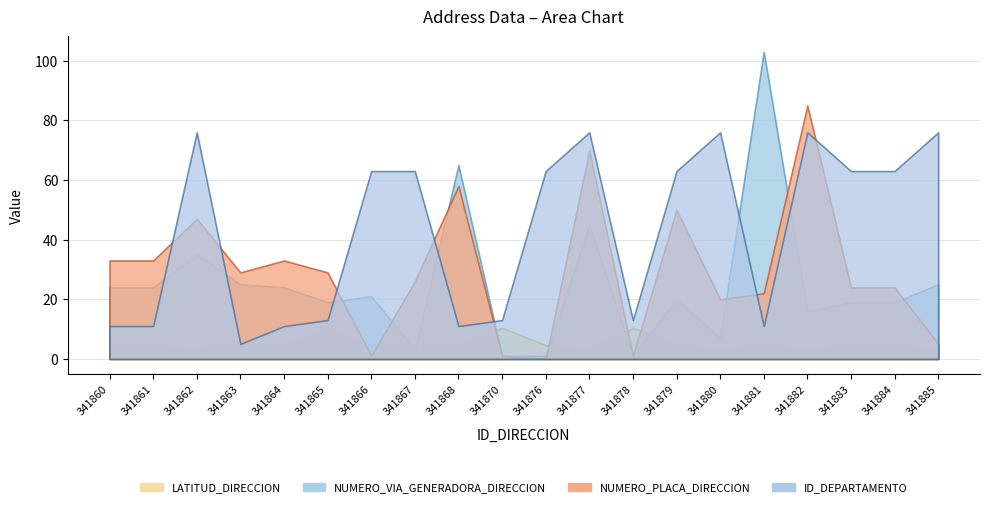

What is the greatest value displayed?

103.0